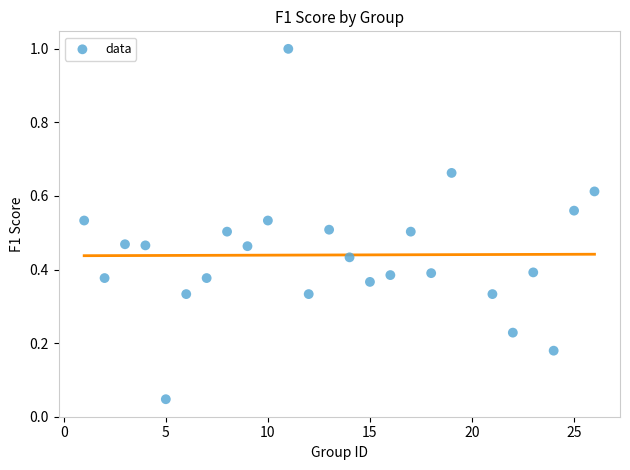

What is the range of X values (max minus min)?

25.0